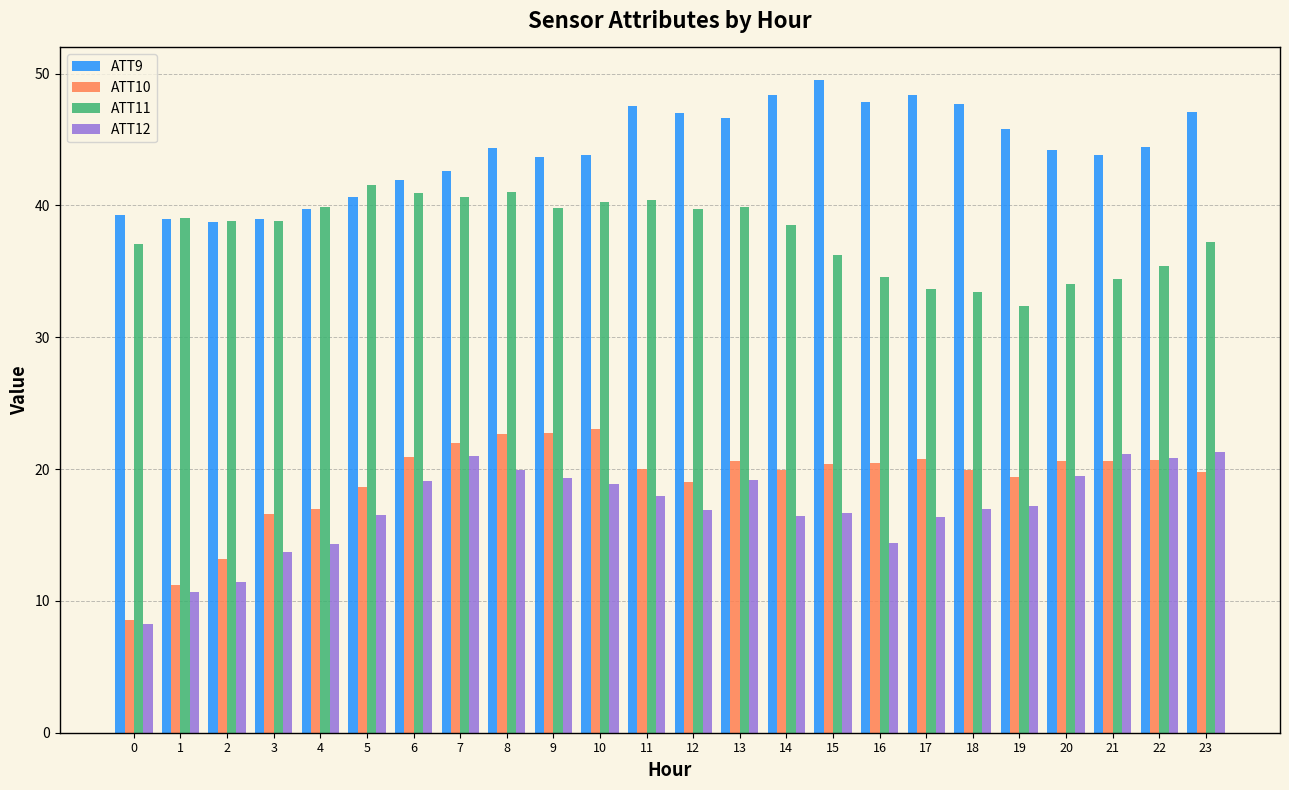

How many data points does each series have?

24